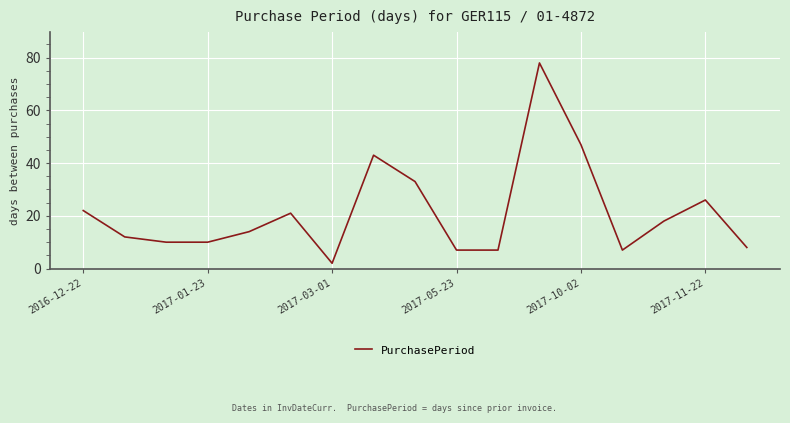

What is the maximum value shown in the chart?

78